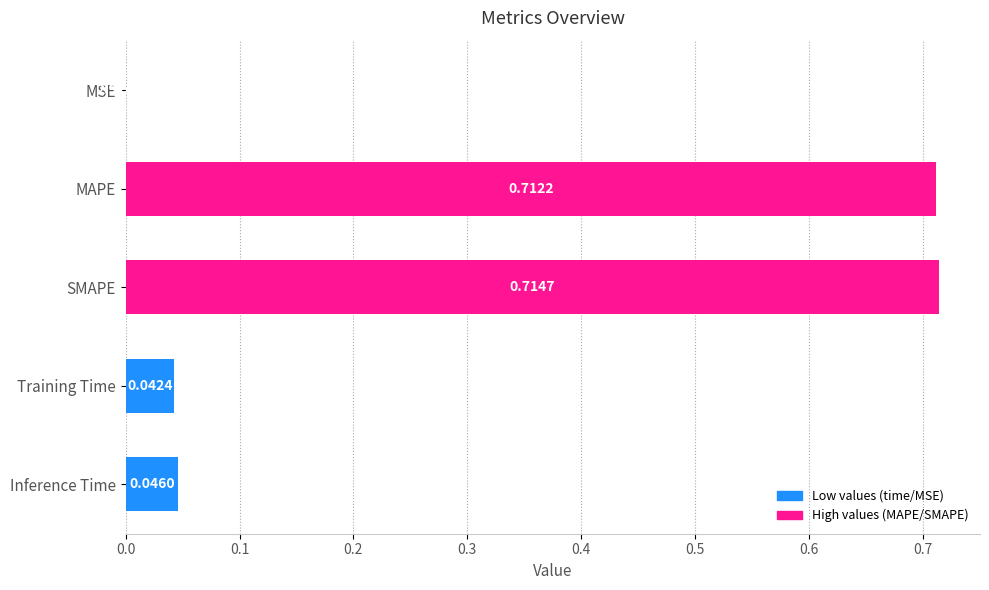

At which category does the chart reach its peak across all series?

SMAPE